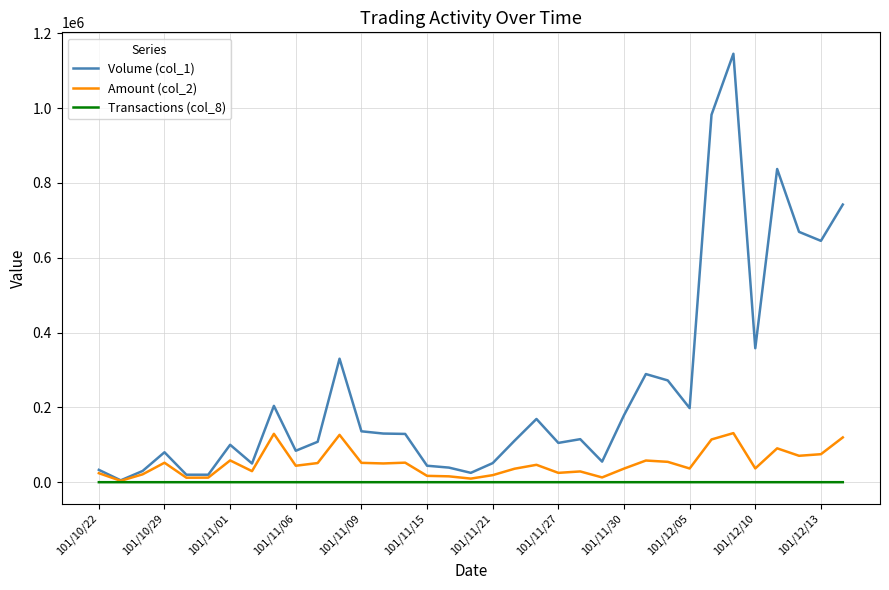

Which series has the largest total across all categories?

Volume (col_1)